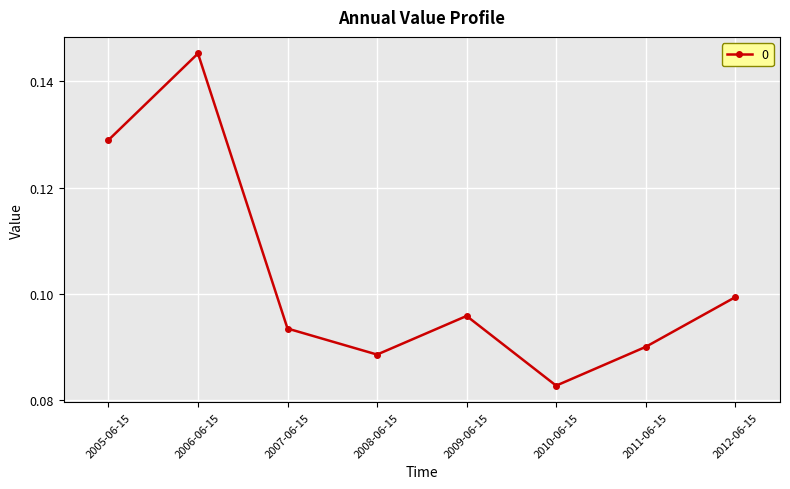

True or false: the data shows 0.0 at 2005-06-15.

False